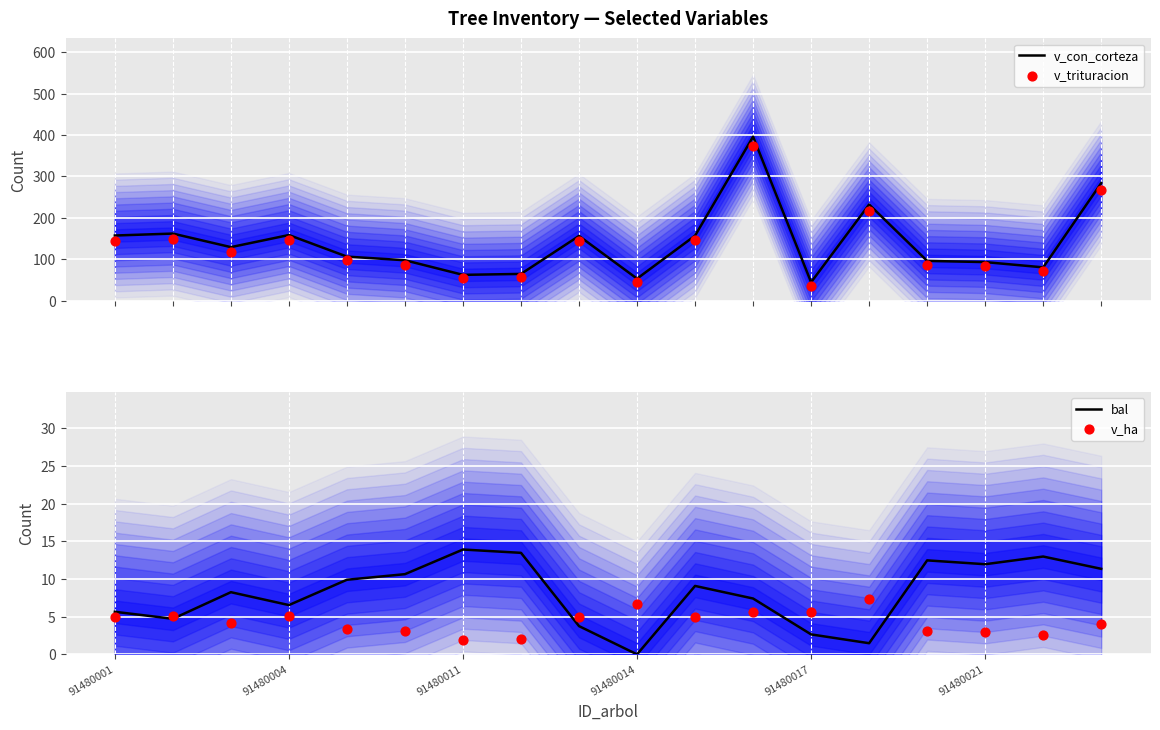

At how many categories does at least one series exceed 289?

1